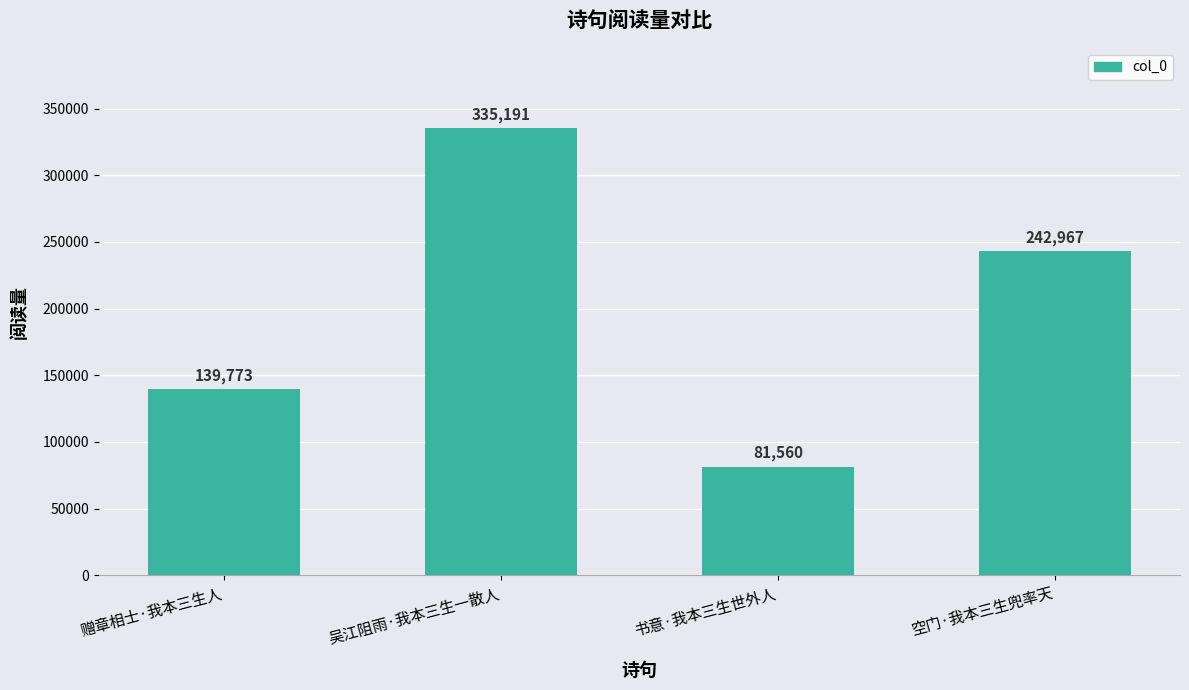

What is the value of the 4th bar from the left?

242967